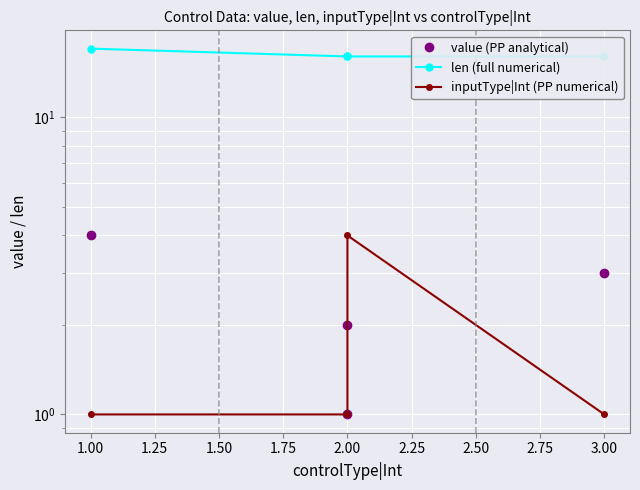

Reading left to right, transcribe all the data shown in this chart.

value (PP analytical): 4	1	2	3
len (full numerical): 17	16	16	16
inputType|Int (PP numerical): 1	1	4	1